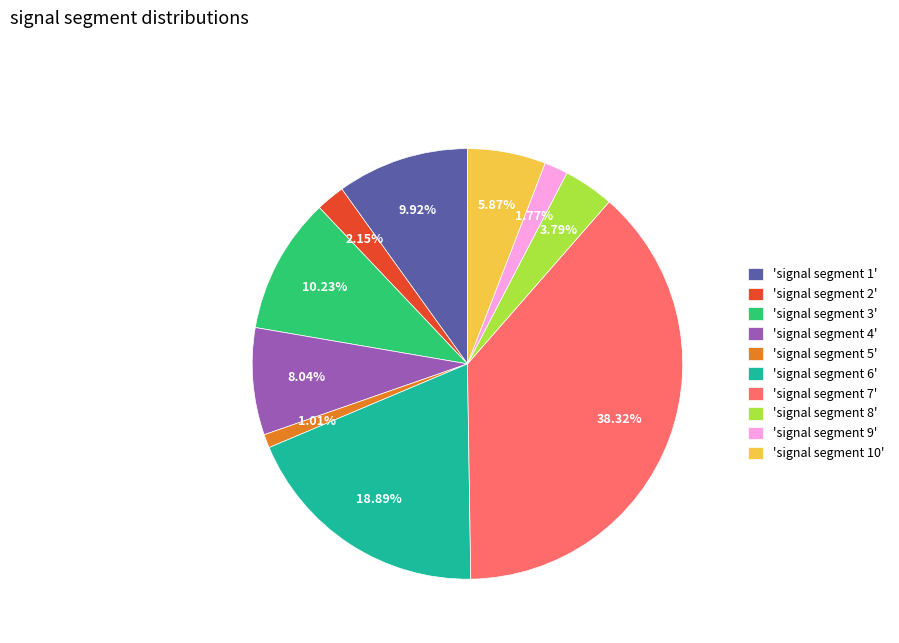

Count the number of slices in the pie.

10